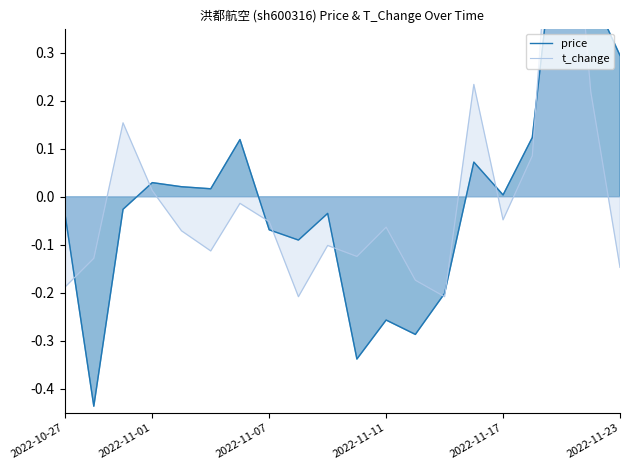

Which has a higher value, 6 or 15?

6